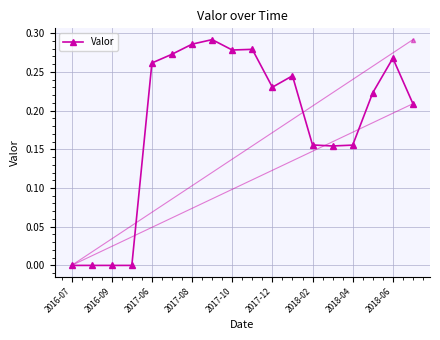

True or false: the data shows 0.0 at 2016-07.

True